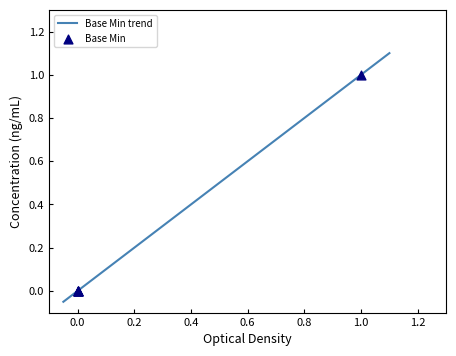

What is the change in value from 1 to 0?

-1